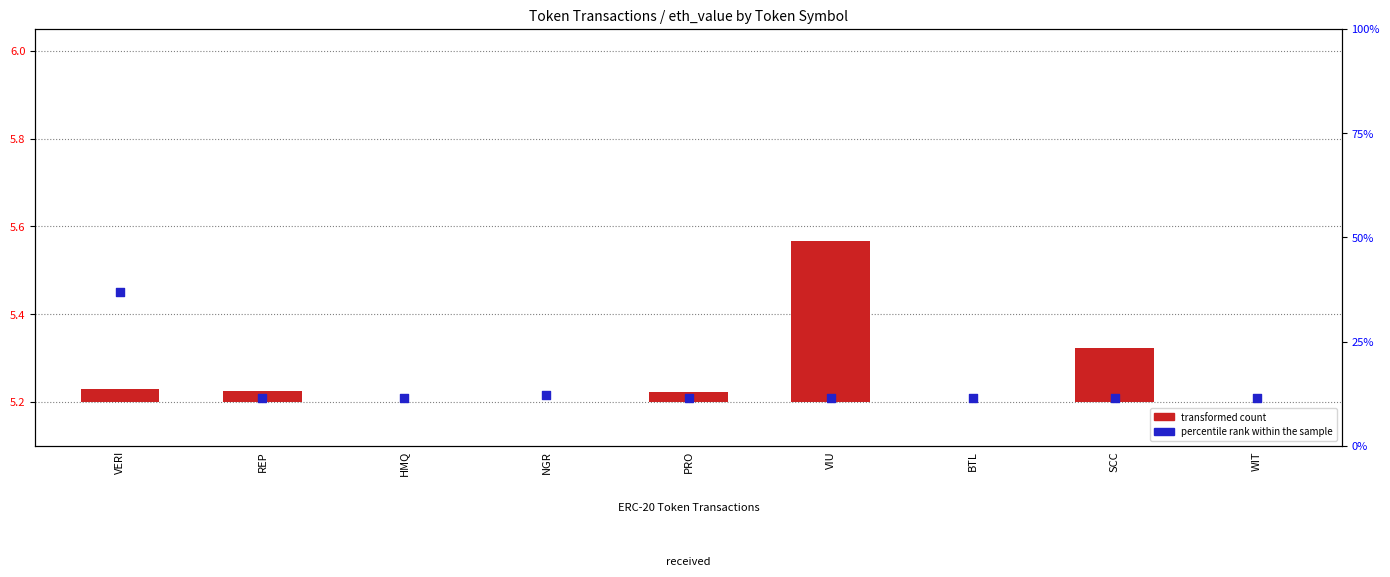

At which category is the sum across all series the highest?

VIU